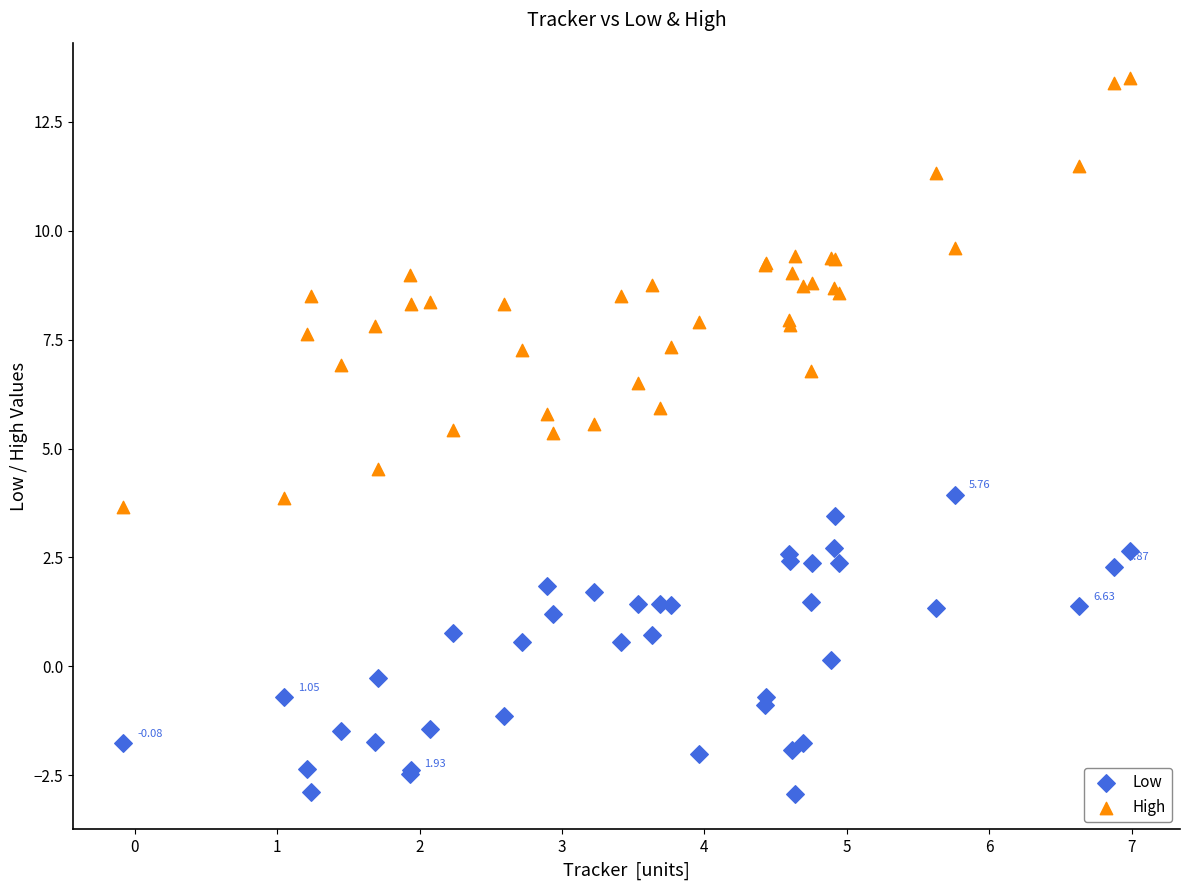

What is the X range (max minus min) for the scatter plot?

7.1